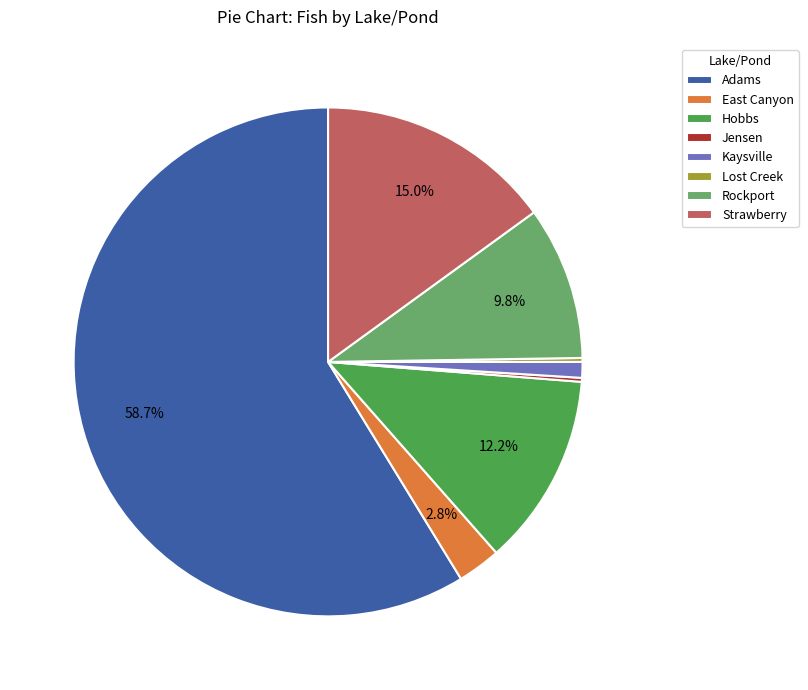

Which has a higher value, Hobbs or East Canyon?

Hobbs